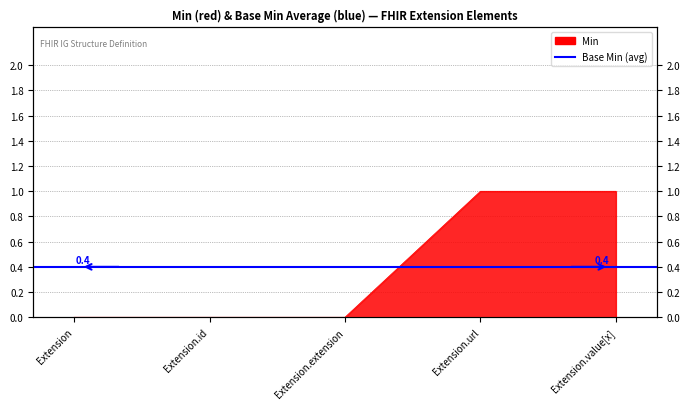

Reading right to left, extract all data points from this chart.

1	1	0	0	0